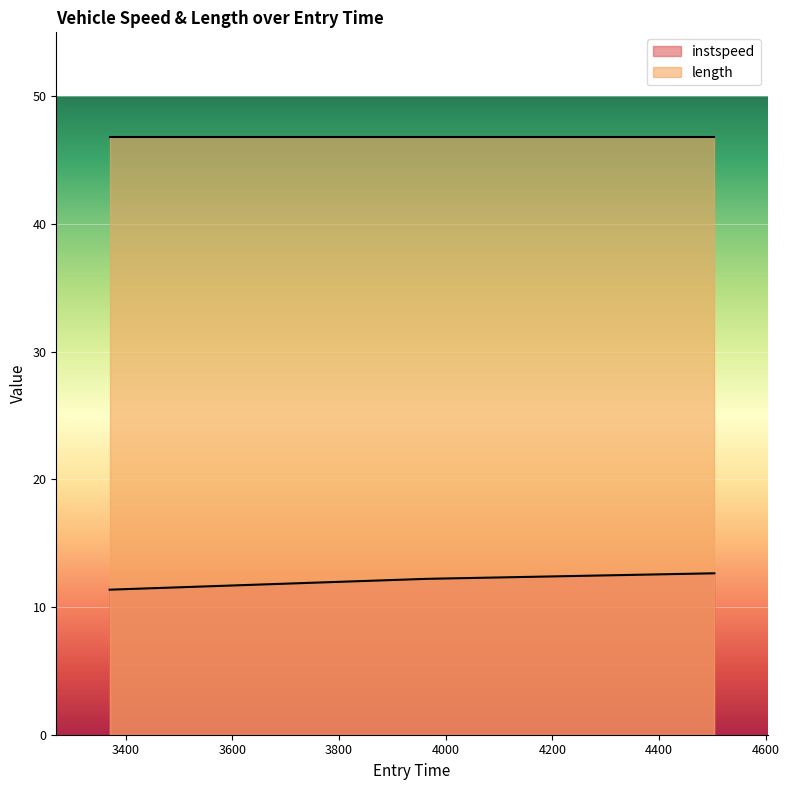

What is the label of the 3rd point from the left?

4503.577601656608